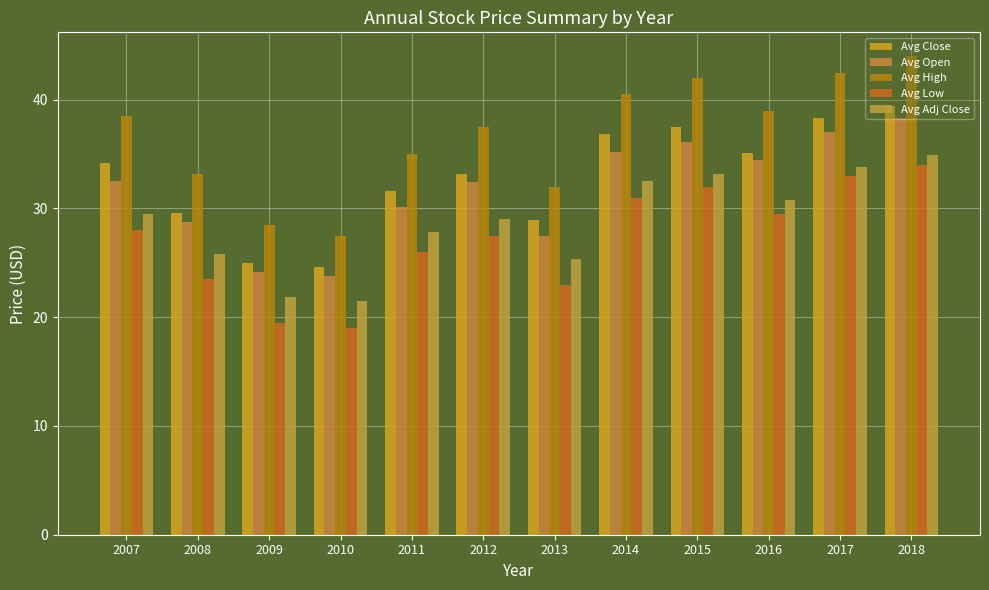

At which label does Avg Close first exceed 34?

2007